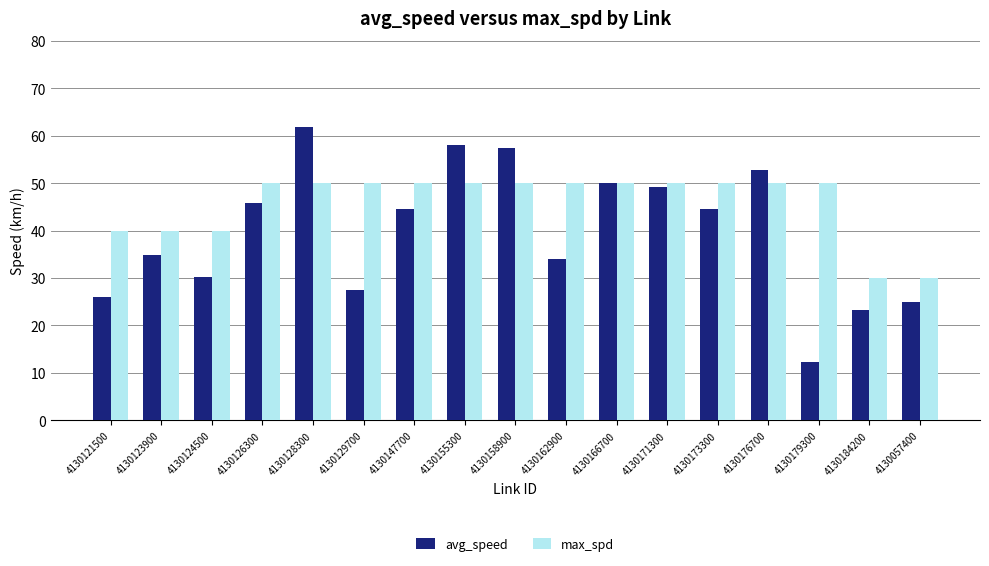

How many max_spd values are between 40 and 50?

15